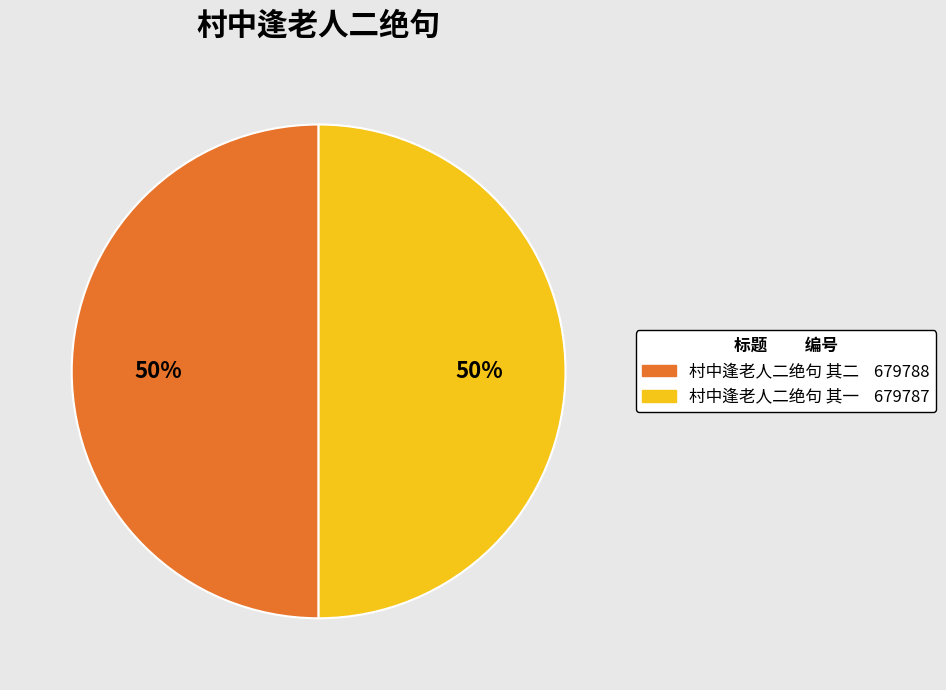

To the nearest percent, what portion does 村中逢老人二绝句 其一 represent?

50%